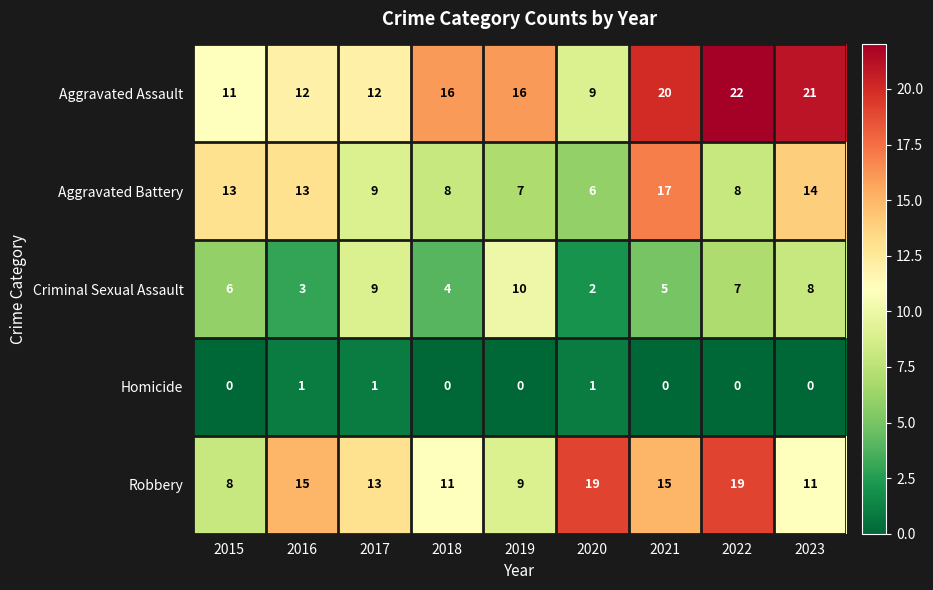

What is the difference between the Aggravated Battery values at 2015 and 2019?

6